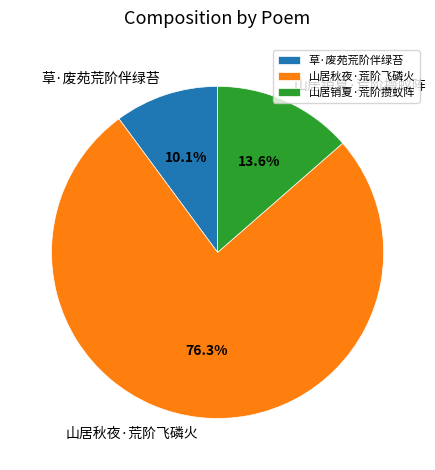

Which slice represents more than half of the pie?

山居秋夜·荒阶飞磷火